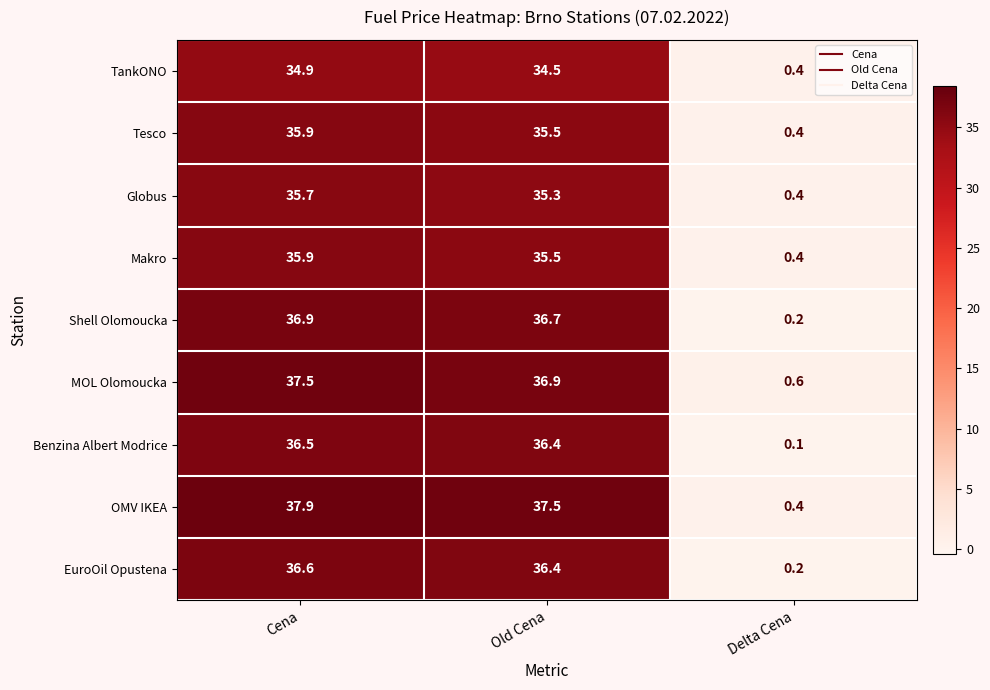

Reading left to right, extract all data points from this chart.

TankONO: Cena=34.9	Old Cena=34.5	Delta Cena=0.4
Tesco: Cena=35.9	Old Cena=35.5	Delta Cena=0.4
Globus: Cena=35.7	Old Cena=35.3	Delta Cena=0.4
Makro: Cena=35.9	Old Cena=35.5	Delta Cena=0.4
Shell Olomoucka: Cena=36.9	Old Cena=36.7	Delta Cena=0.2
MOL Olomoucka: Cena=37.5	Old Cena=36.9	Delta Cena=0.6
Benzina Albert Modrice: Cena=36.5	Old Cena=36.4	Delta Cena=0.1
OMV IKEA: Cena=37.9	Old Cena=37.5	Delta Cena=0.4
EuroOil Opustena: Cena=36.6	Old Cena=36.4	Delta Cena=0.2